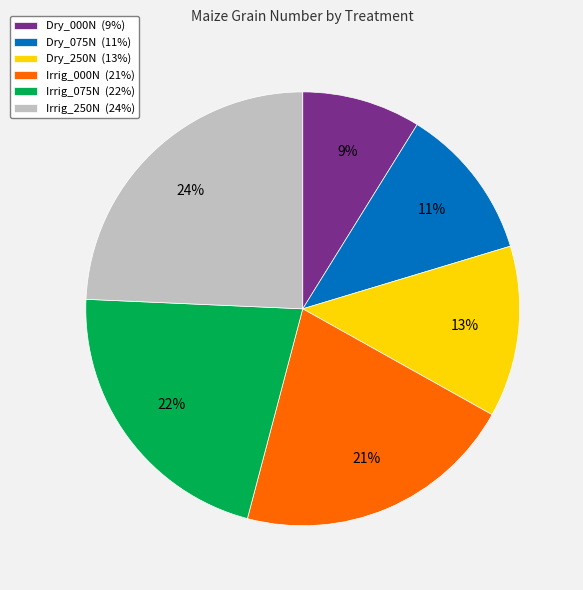

Is there any slice that represents more than half of the pie?

No